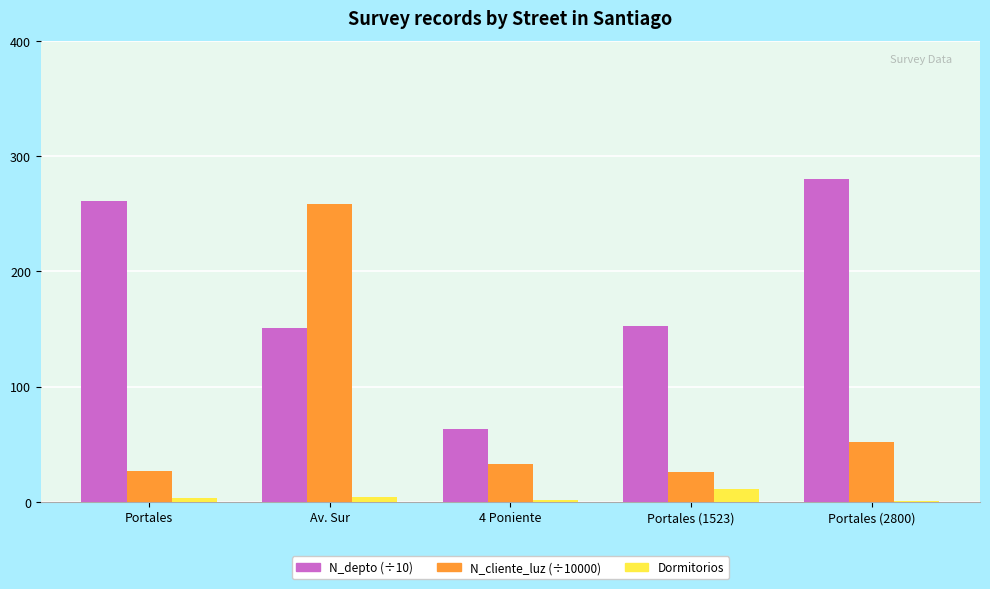

At which category is the sum across all series the highest?

Av. Sur